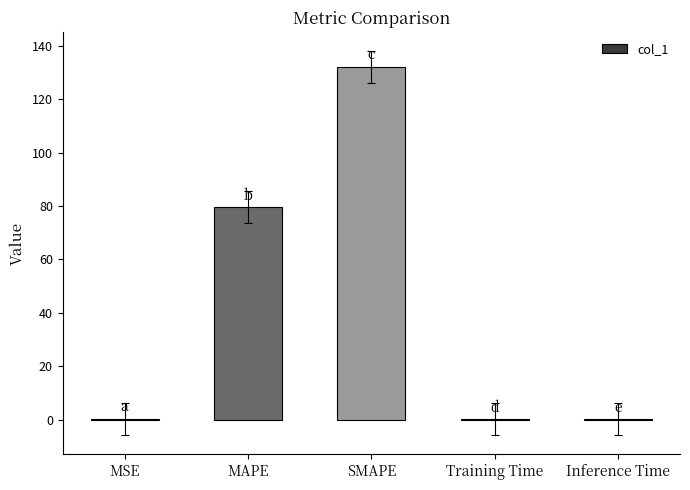

What is the sum of all values?

212.4